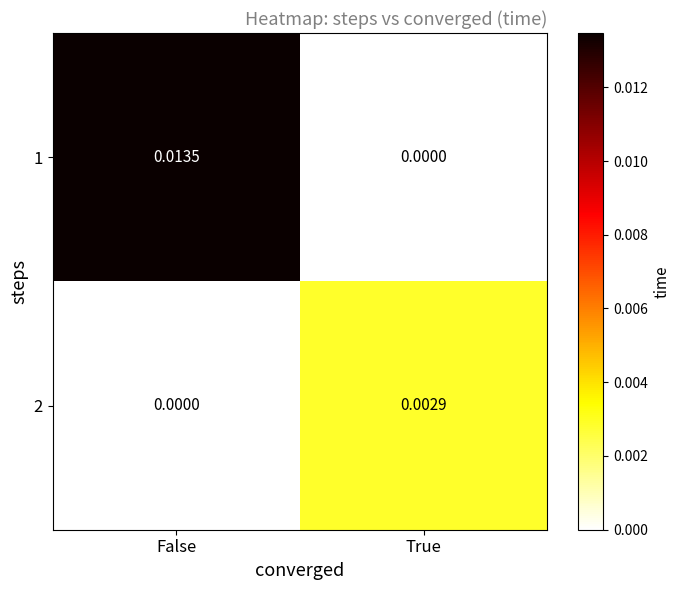

Rank the series by their average value, from lowest to highest.

2, 1